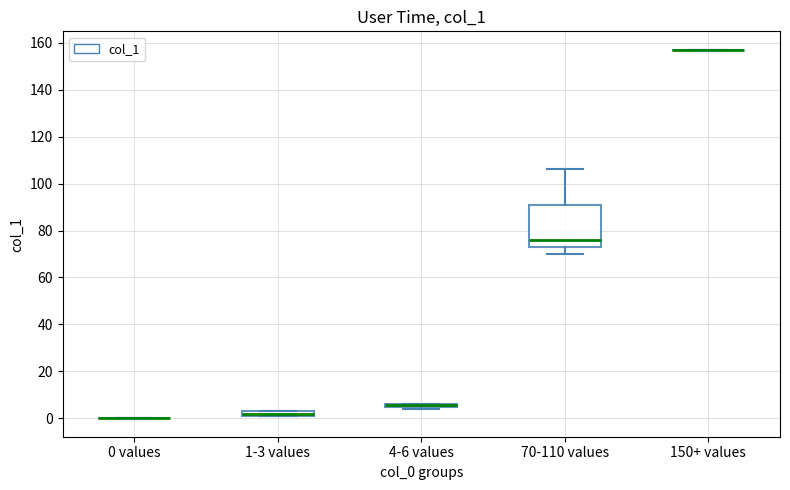

Which box is the tallest, from its lower edge to its upper edge?

70-110 values